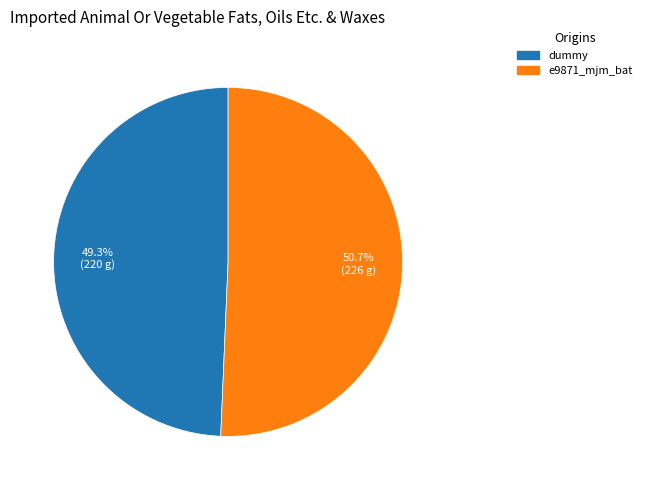

Count the number of slices in the pie.

2